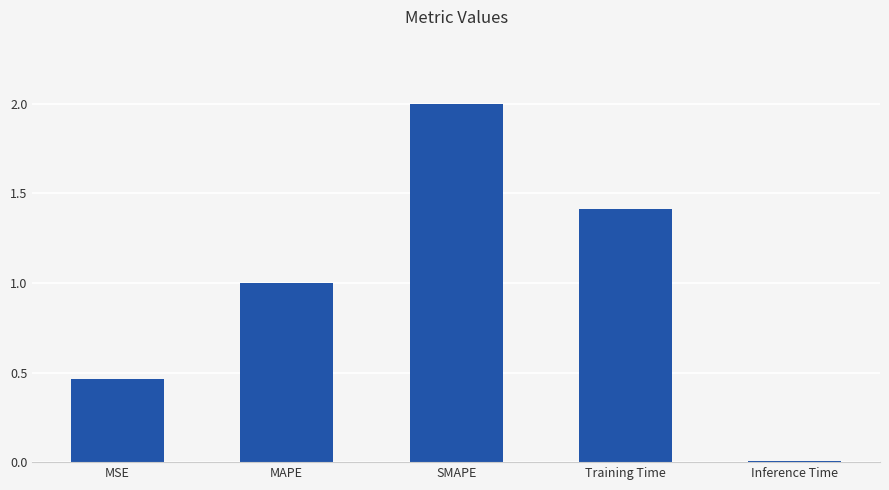

Between MSE and Training Time, which is larger?

Training Time